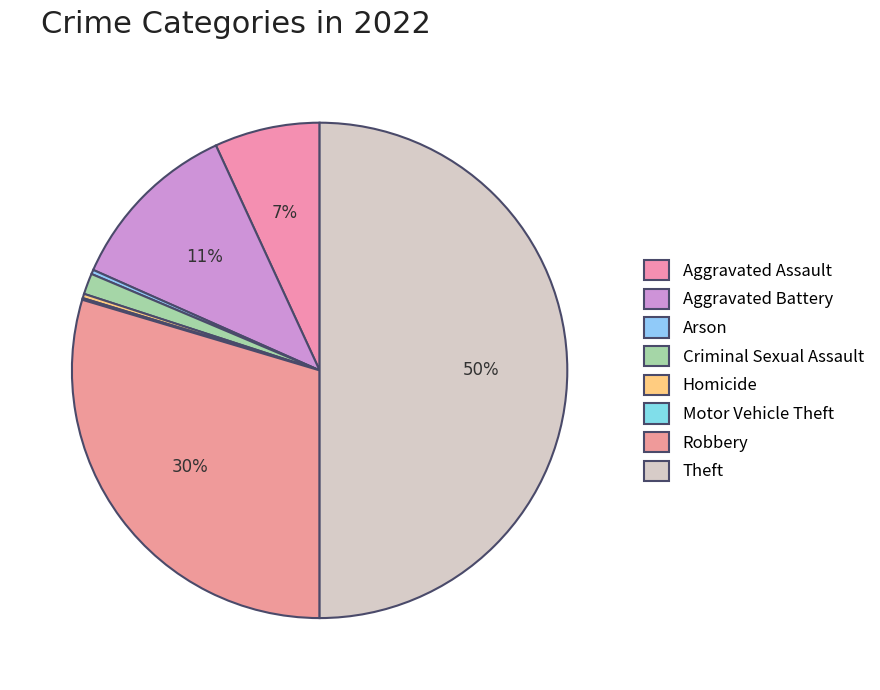

Which category has the smallest portion of the pie?

Motor Vehicle Theft